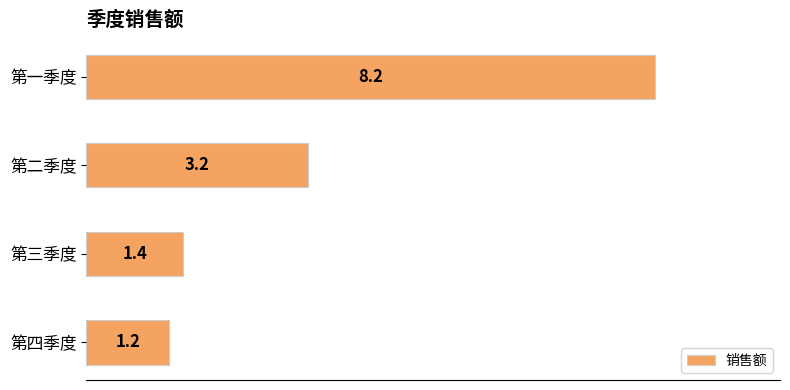

Approximately how many times larger is the value at 第一季度 compared to 第三季度?

5.9